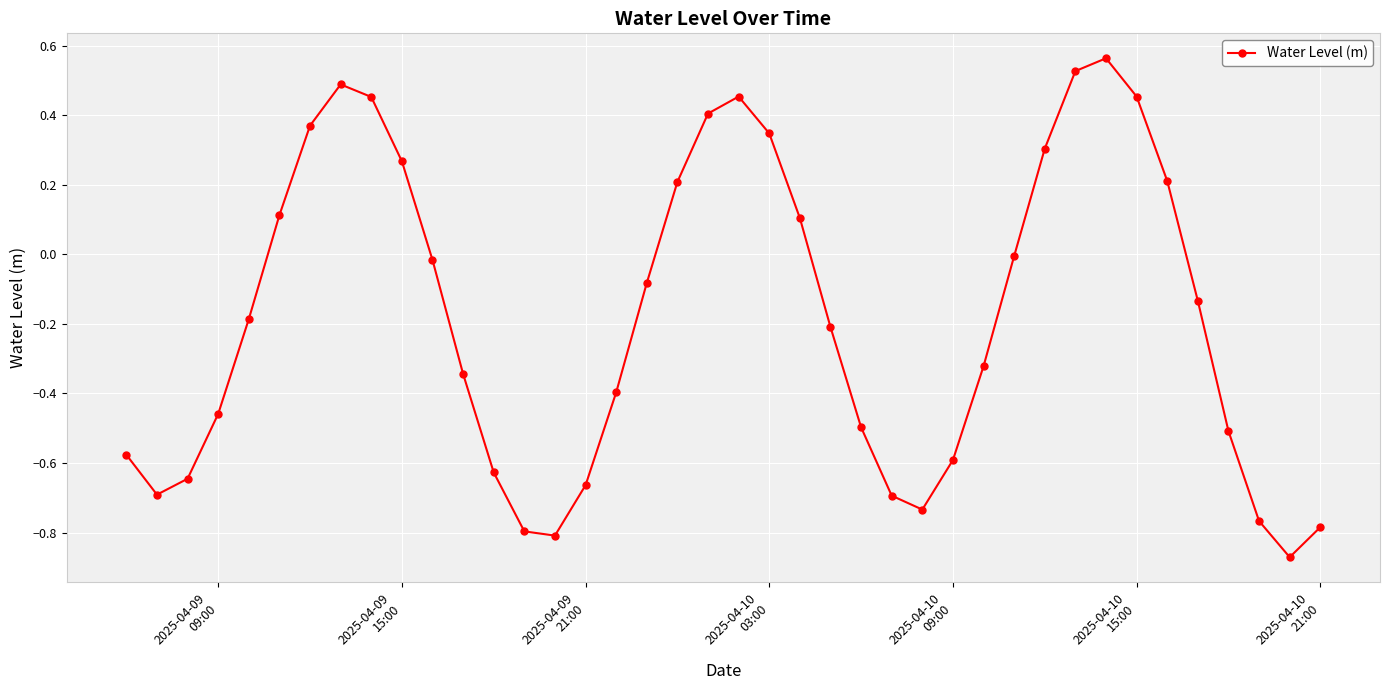

How many interior local valleys (lower than both neighbors) does the data have?

4